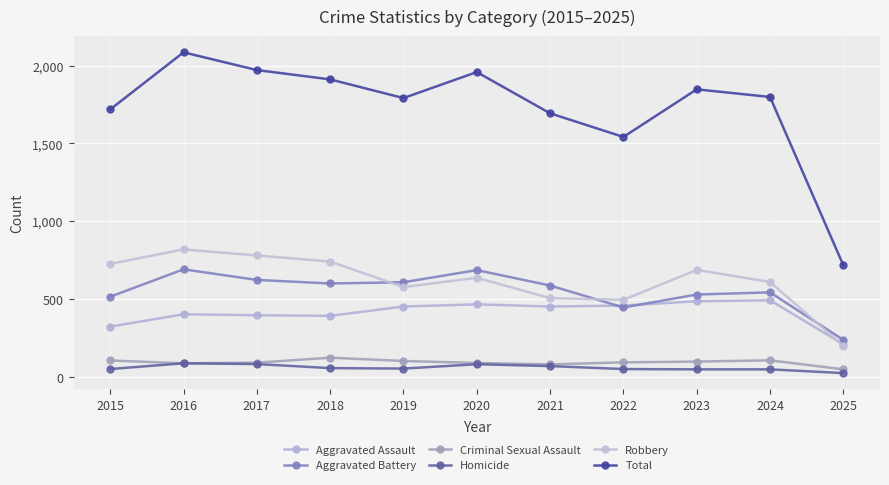

What is the smallest value displayed?

24